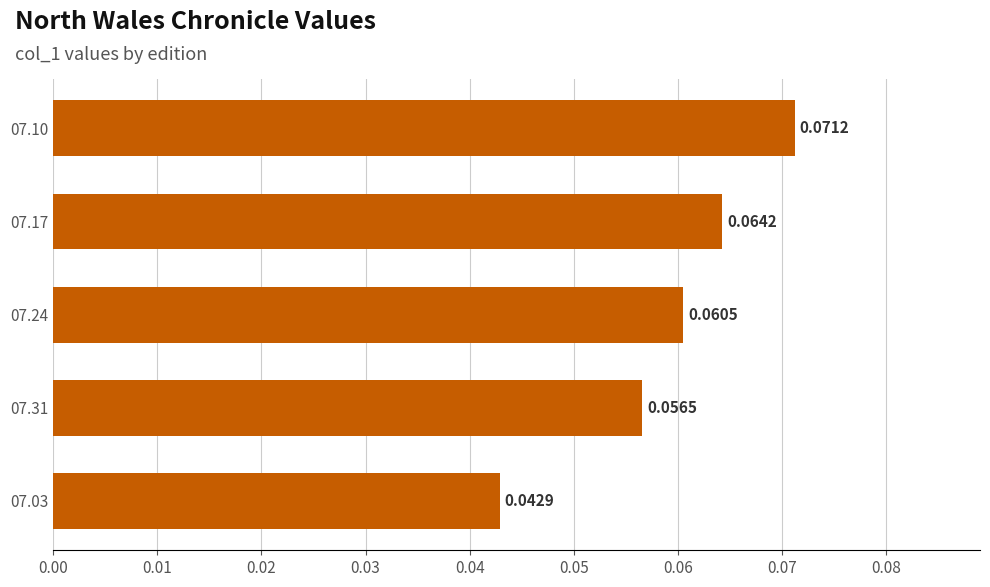

Which label corresponds to the smallest value in the chart?

07.03